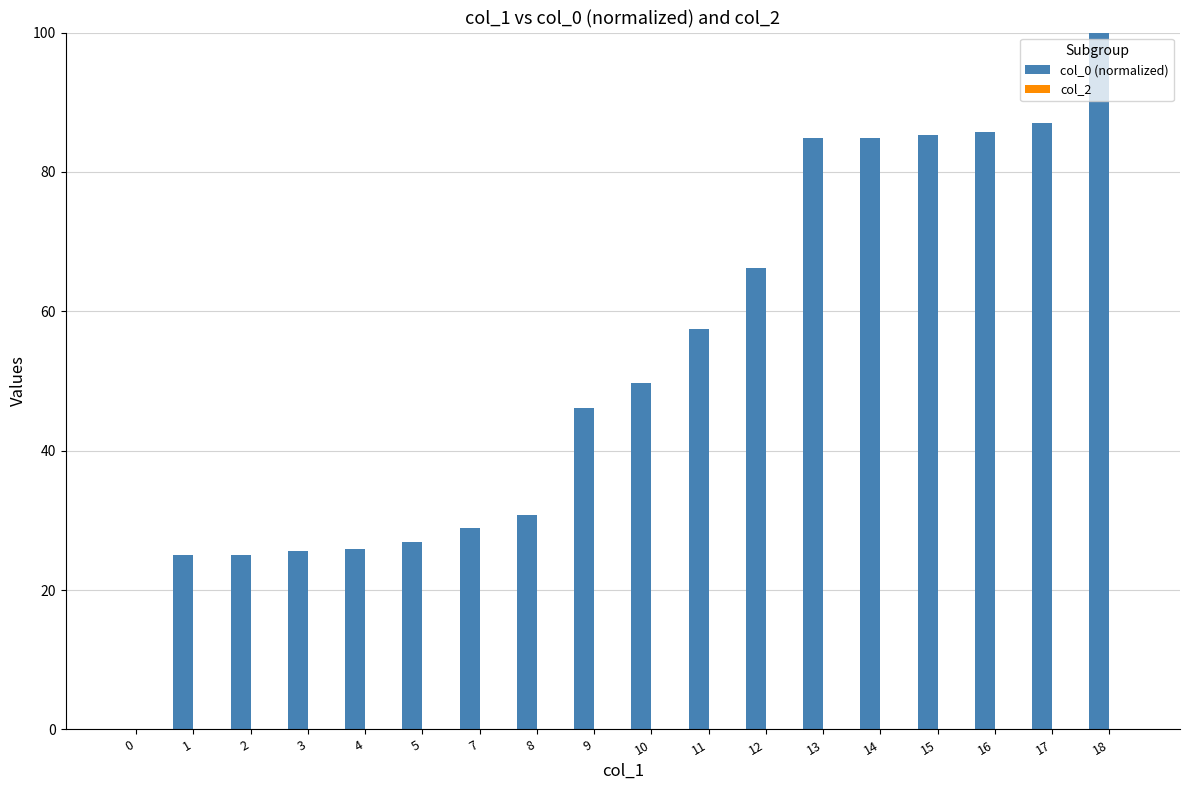

Which label corresponds to the largest value in the chart?

18